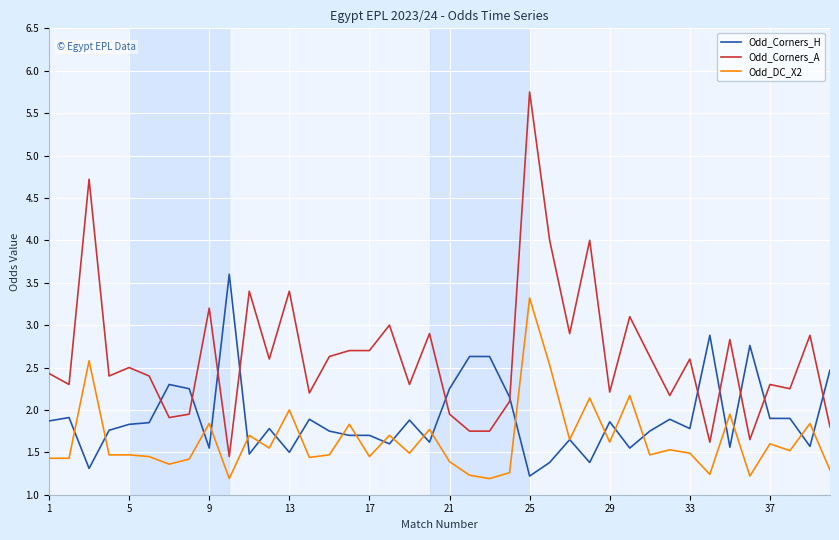

What is the lowest value of the Odd_DC_X2 series?

1.2